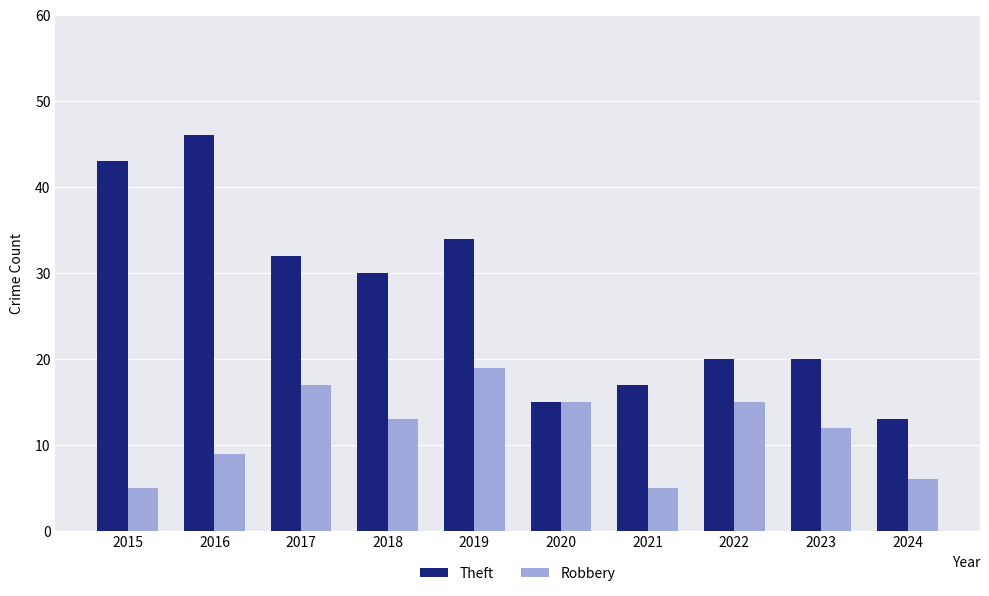

Which series has the widest spread of values?

Theft